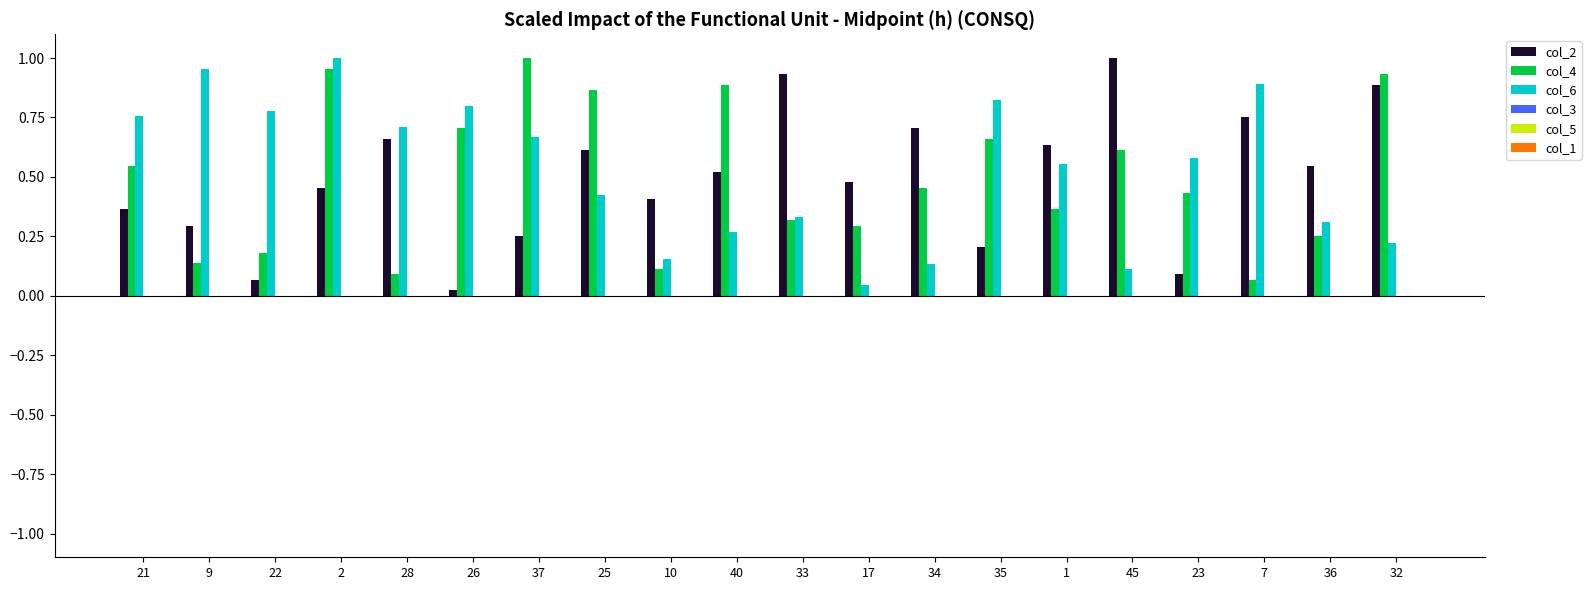

Are the bars horizontal?

No